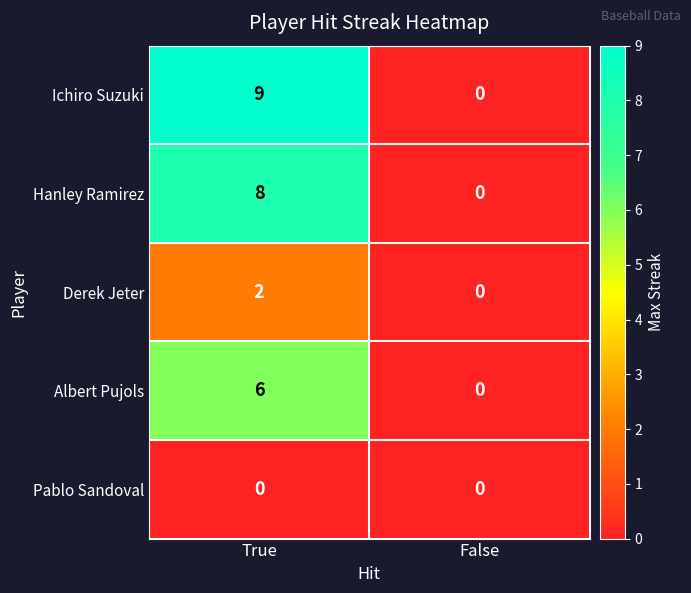

How many values in the Ichiro Suzuki series are below 9?

1